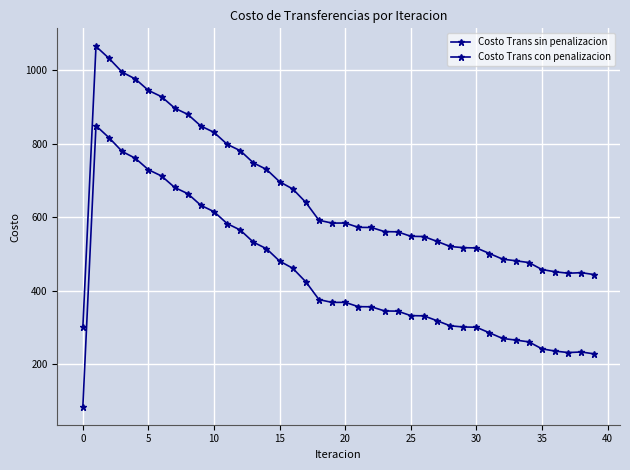

At which label is Costo Trans sin penalizacion closest to 682?

16